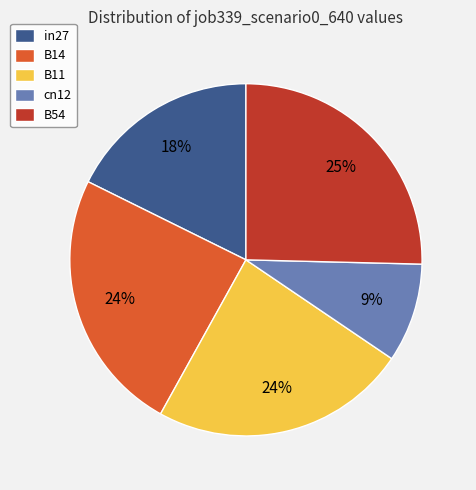

To the nearest percent, what is the difference between the largest and smallest slice percentages?

16%